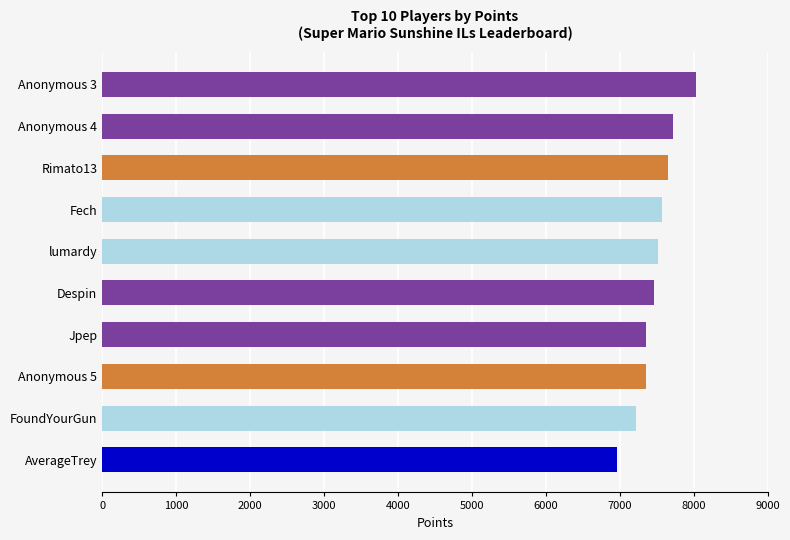

Between FoundYourGun and Anonymous 4, which is larger?

Anonymous 4